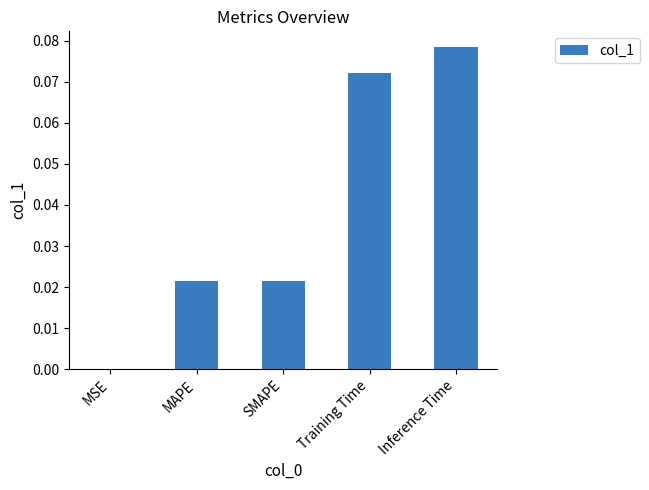

The chart shows a value of 0.0 at Inference Time. True or false?

False